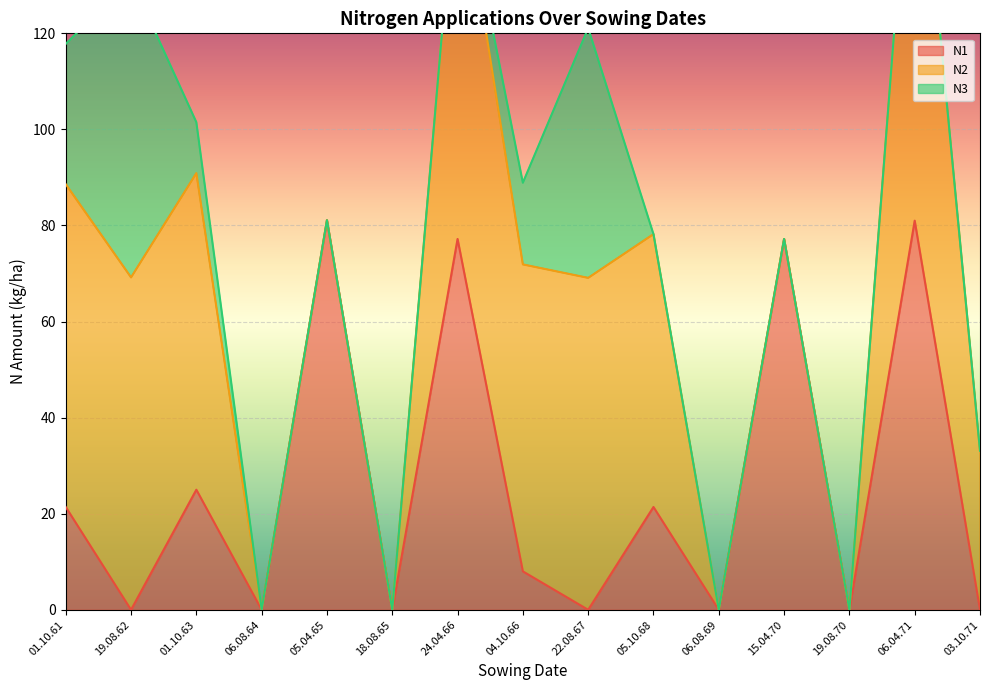

At which label does N1 reach its peak?

05.04.65